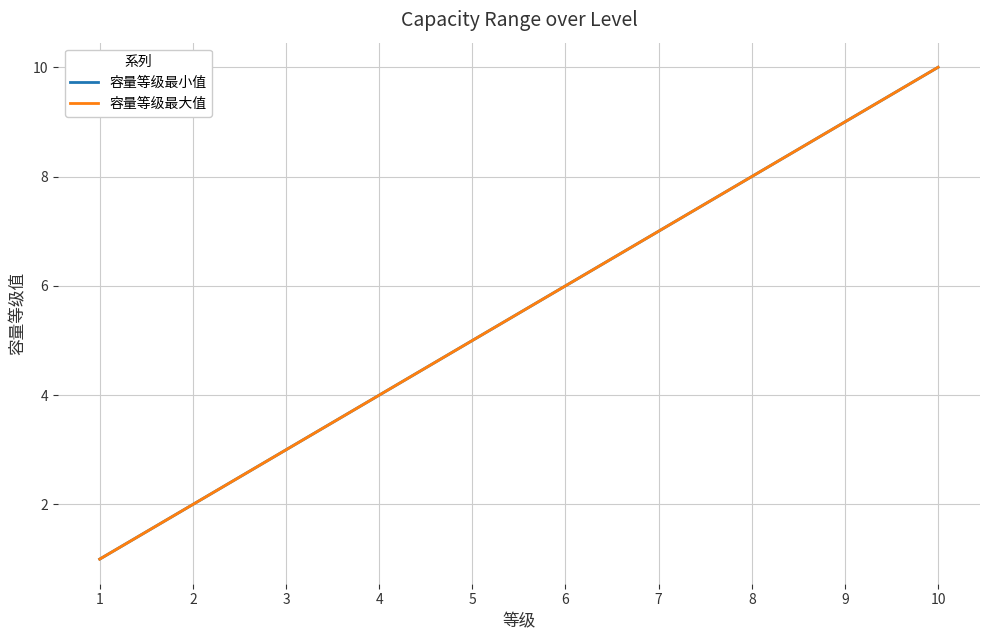

True or false: 容量等级最大值 and 容量等级最小值 cross at least once.

False